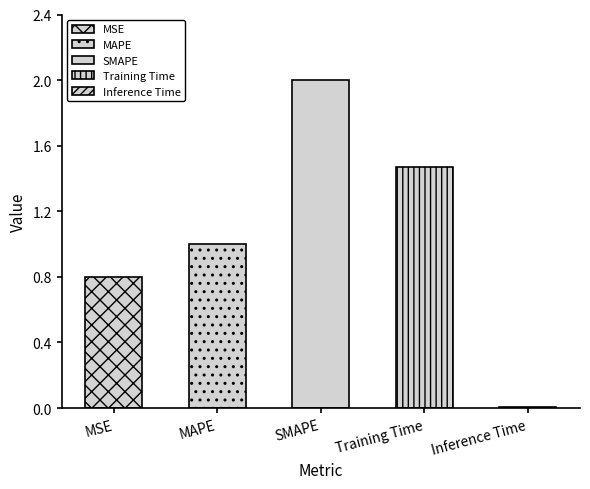

What position from the right is SMAPE?

3